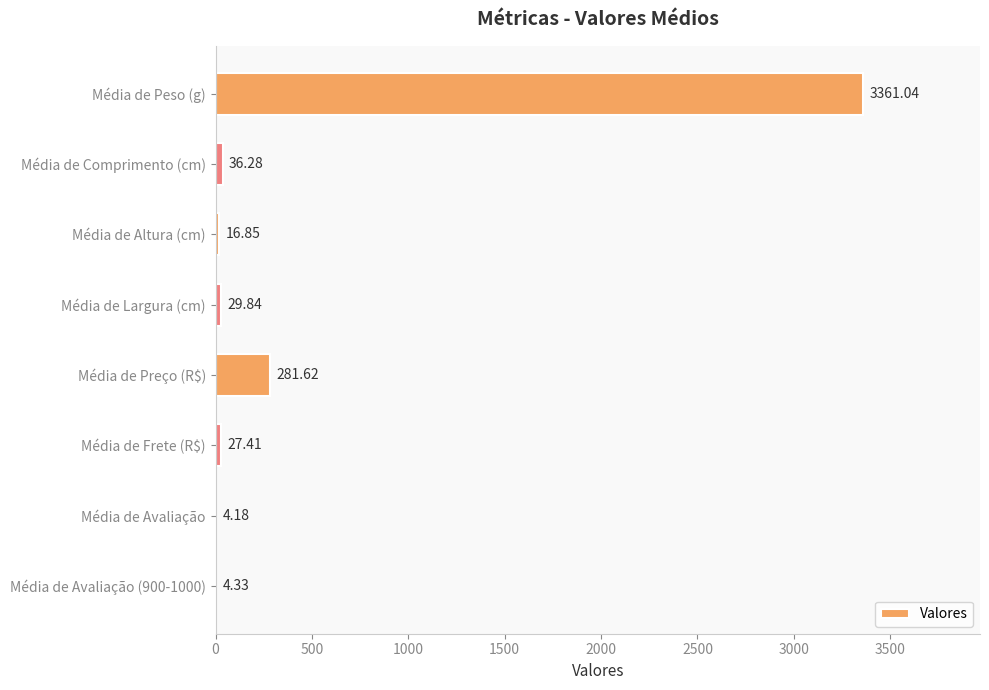

Between Média de Avaliação (900-1000) and Média de Largura (cm), which is larger?

Média de Largura (cm)